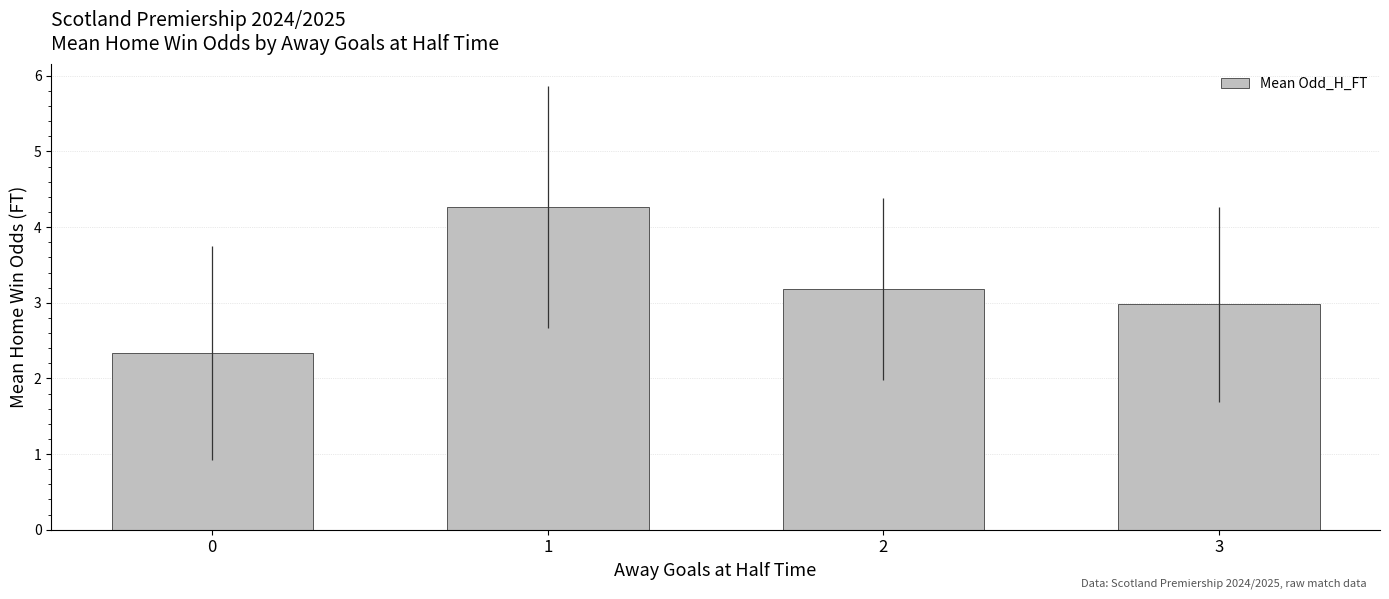

Between 3 and 1, which is larger?

1